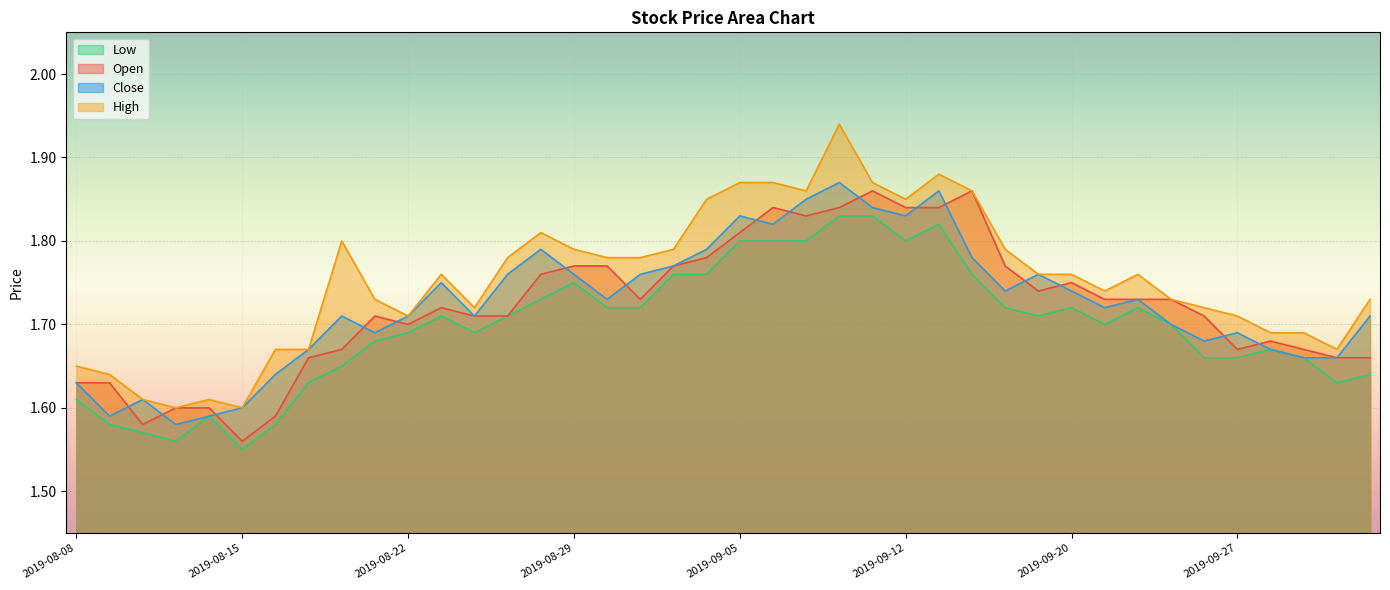

In close, how many points are lower than both neighbors (excluding endpoints)?

10